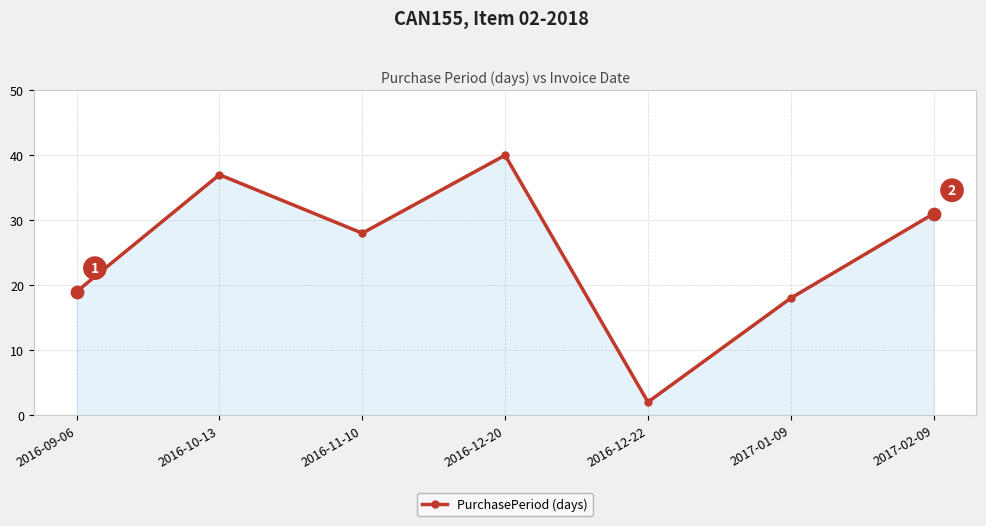

Which has a higher value, 2017-02-09 or 2016-12-20?

2016-12-20